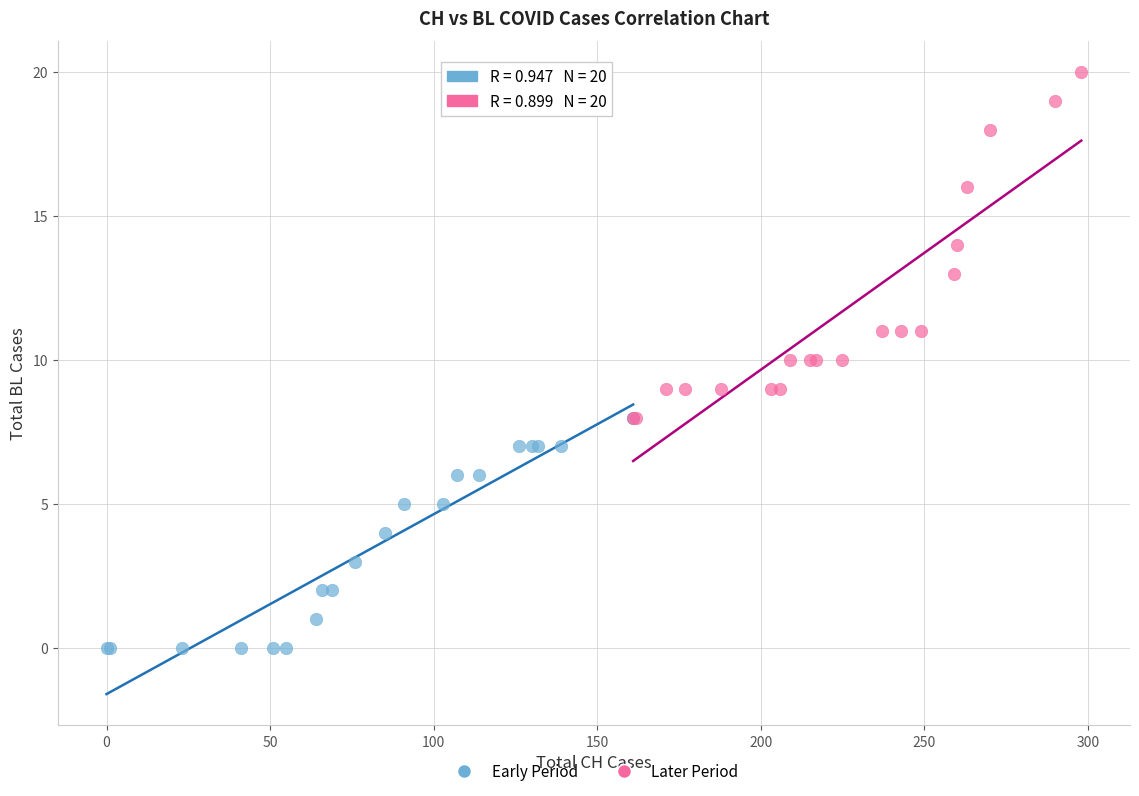

Which series reaches the maximum Y coordinate?

Later Period